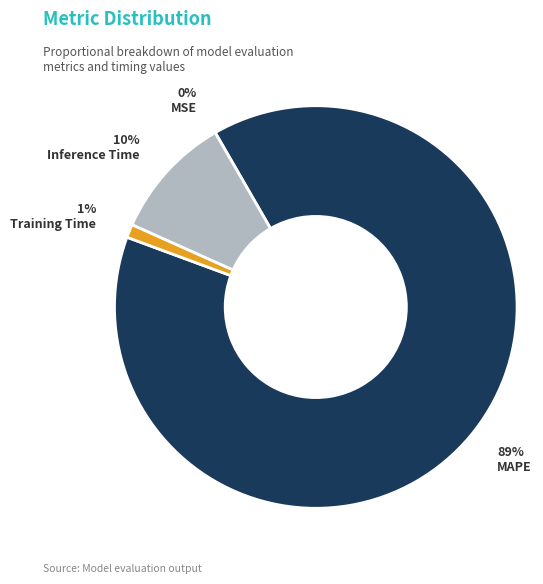

Does any single category account for the majority?

Yes